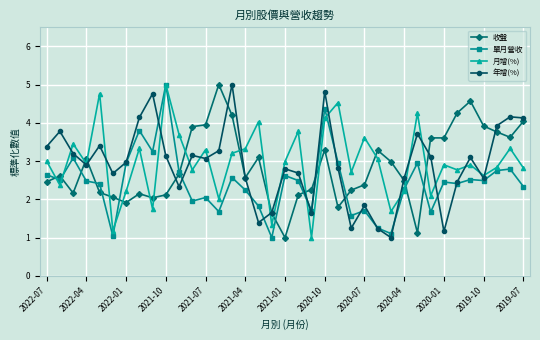

True or false: 收盤 has more than 2 interior local peaks.

True